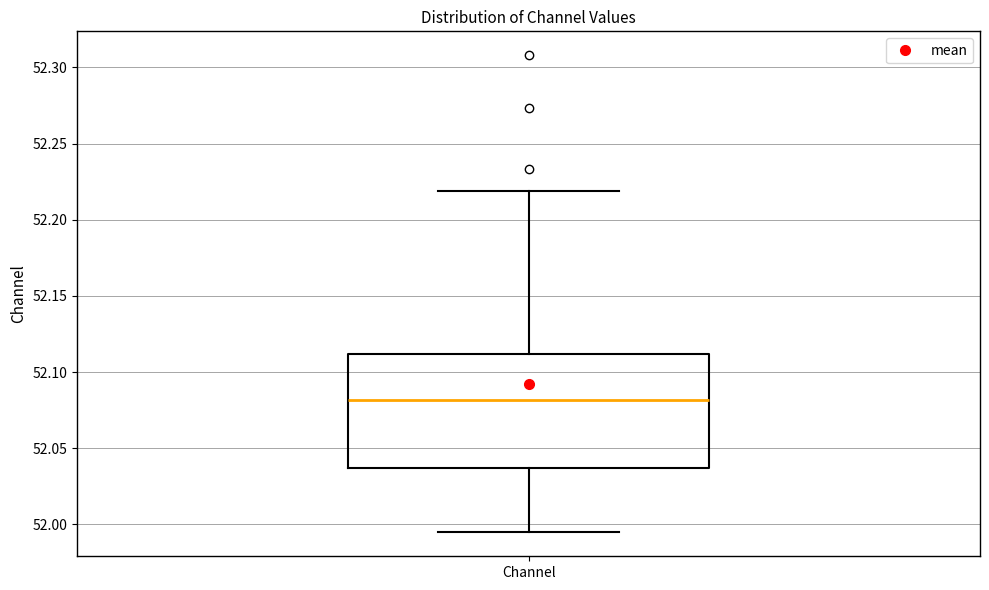

Read this box plot against the y-axis: the position of the median line, the range covered by the box, and the ends of both whiskers. The values are not printed on the chart, so give them approximately, as read against the axis.

median 52.080, box 52.035 to 52.110, whiskers 51.995 to 52.220